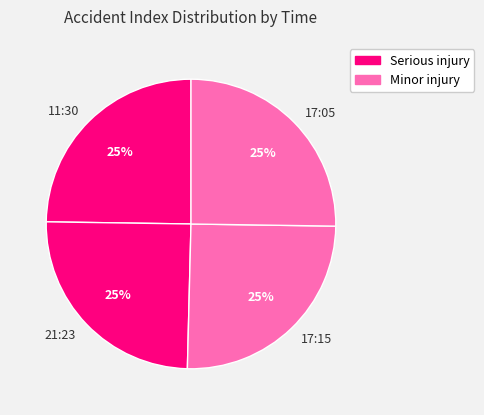

How many slices are in this pie chart?

4